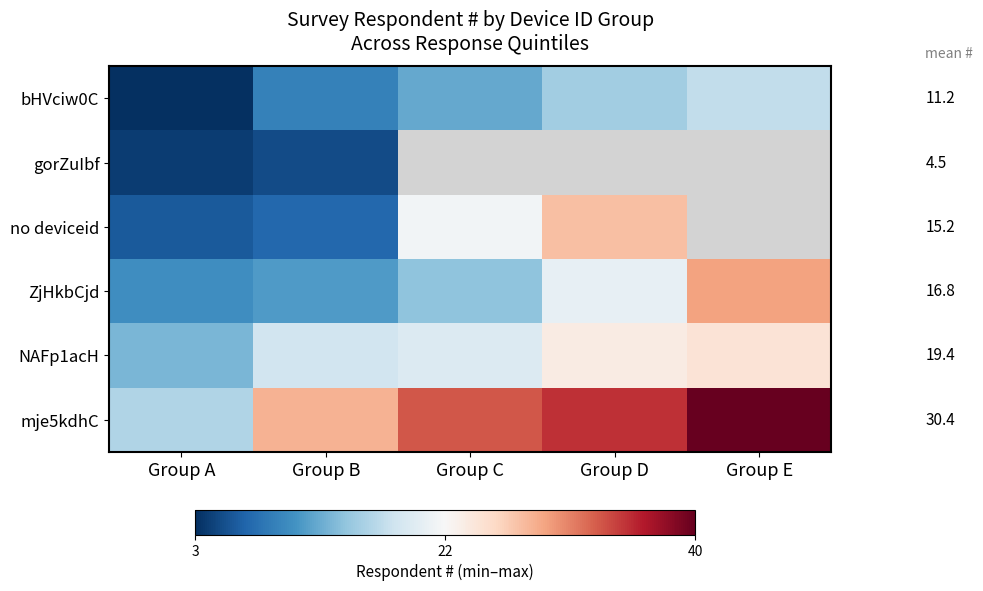

What is the difference between the NAFp1acH values at Group B and Group E?

6